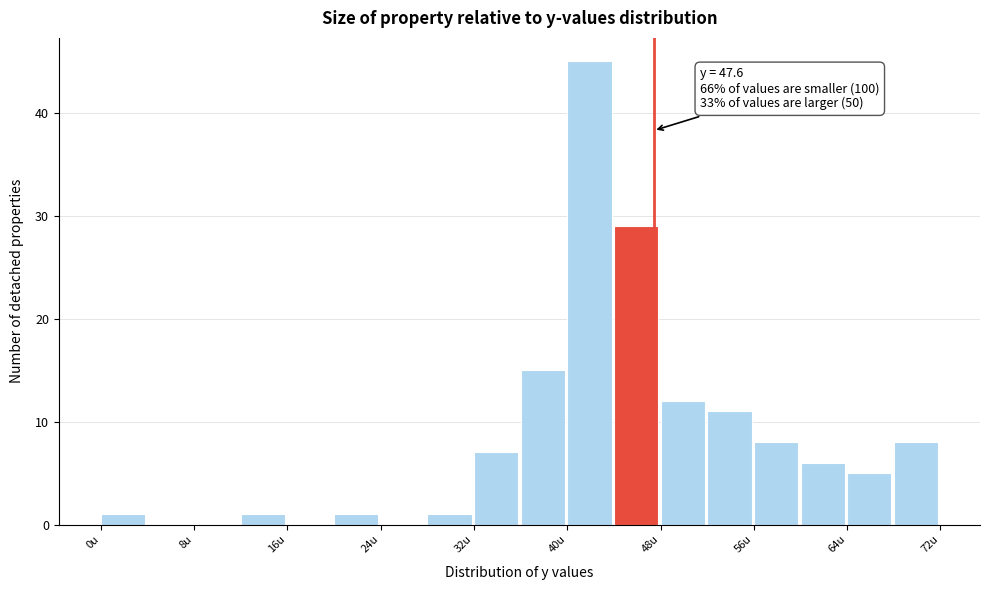

Over which range of the x-axis is the bar tallest?

40 to 44